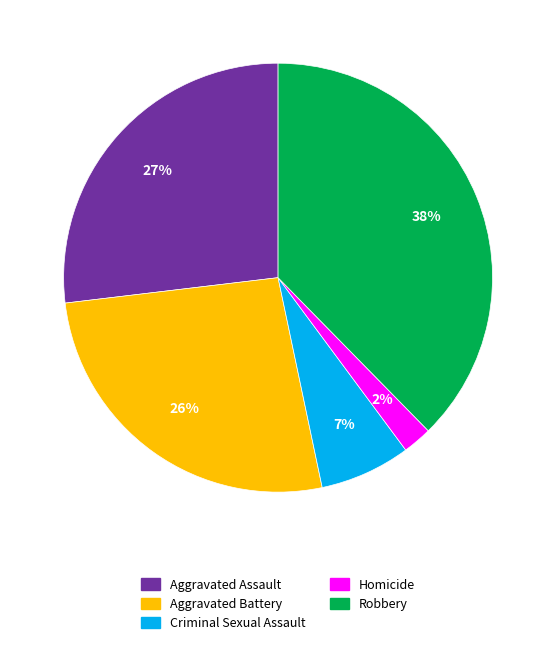

Approximately how many times larger is the value at Aggravated Assault compared to Robbery?

0.7